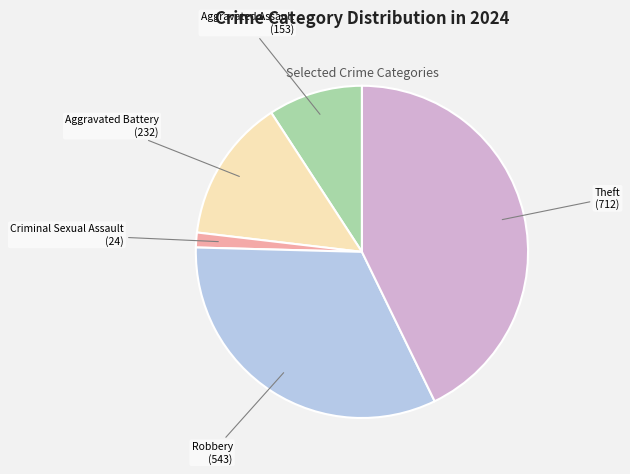

Combined, do Theft and Aggravated Assault account for over 50%?

Yes